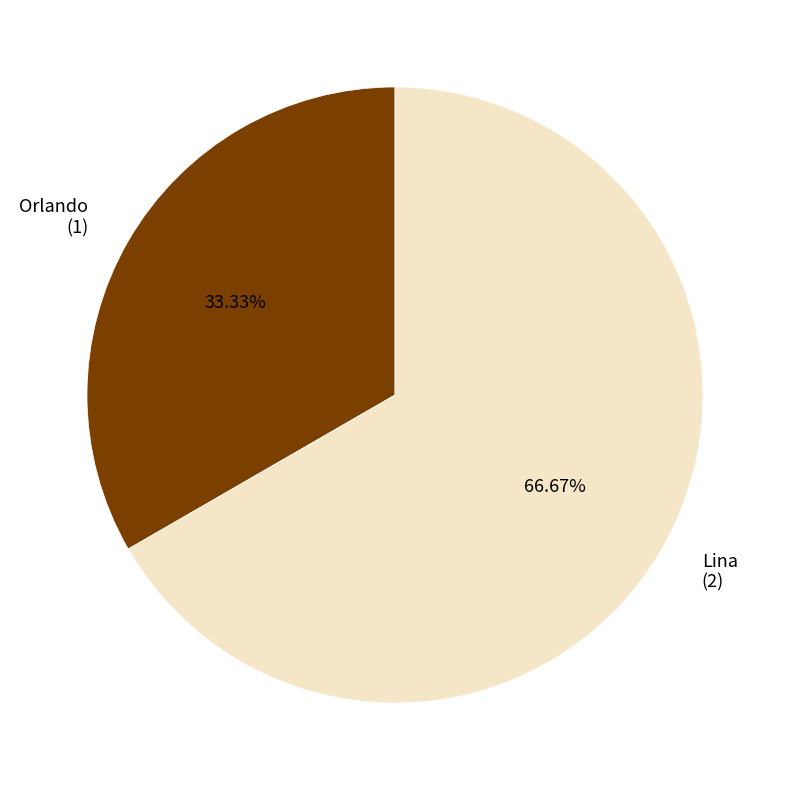

To the nearest percent, what percentage of the pie is Orlando?

33%